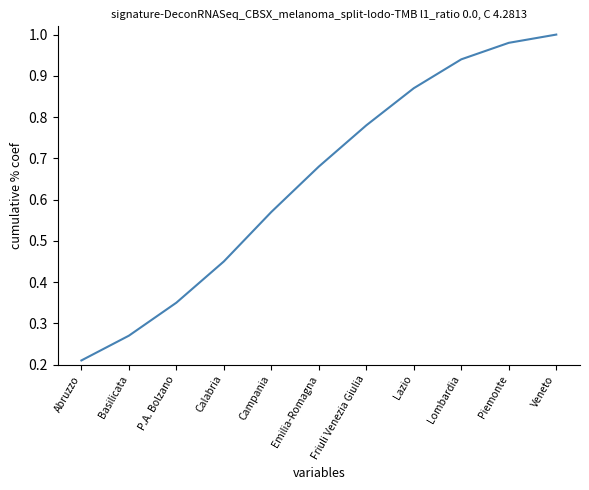

At which category does the chart reach its peak across all series?

Veneto